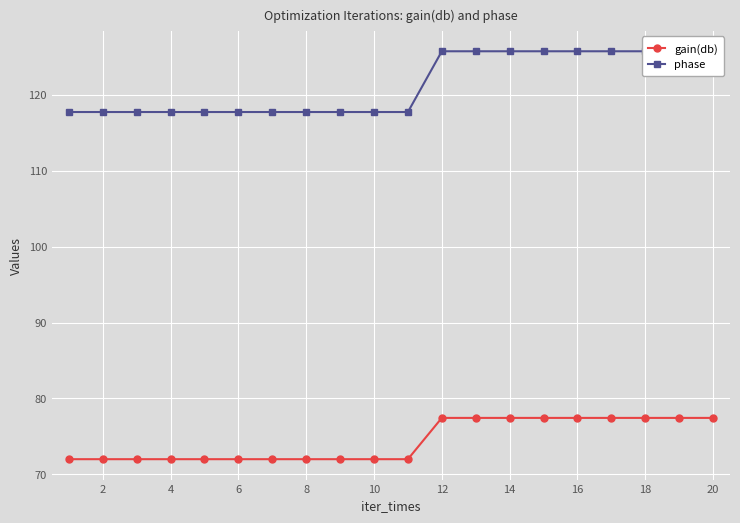

Reading left to right, list all the values displayed in this chart.

gain(db): 72.0	72.0	72.0	72.0	72.0	72.0	72.0	72.0	72.0	72.0	72.0	77.4	77.4	77.4	77.4	77.4	77.4	77.4	77.4	77.4
phase: 117.7	117.7	117.7	117.7	117.7	117.7	117.7	117.7	117.7	117.7	117.7	125.8	125.8	125.8	125.8	125.8	125.8	125.8	125.8	125.8